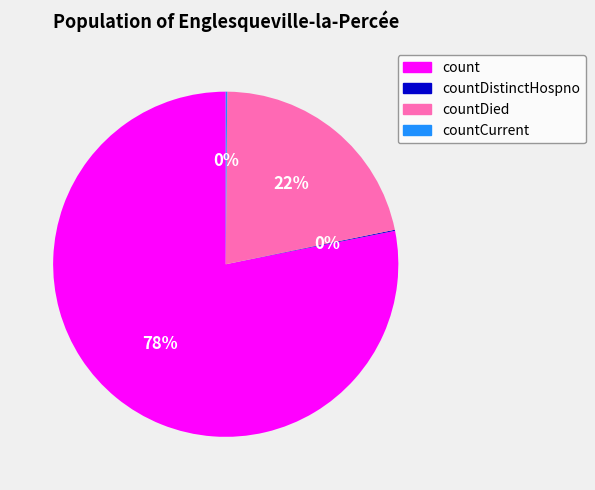

To the nearest percent, what is the difference between the largest and smallest slice percentages?

78%